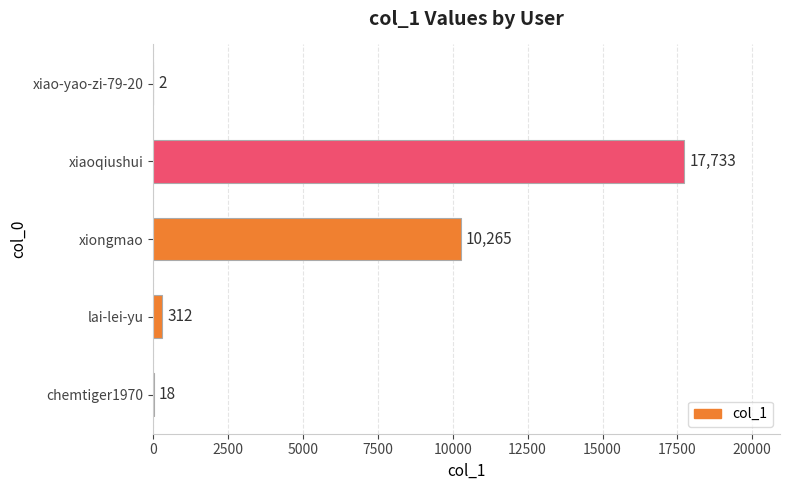

What is the maximum value shown in the chart?

17733